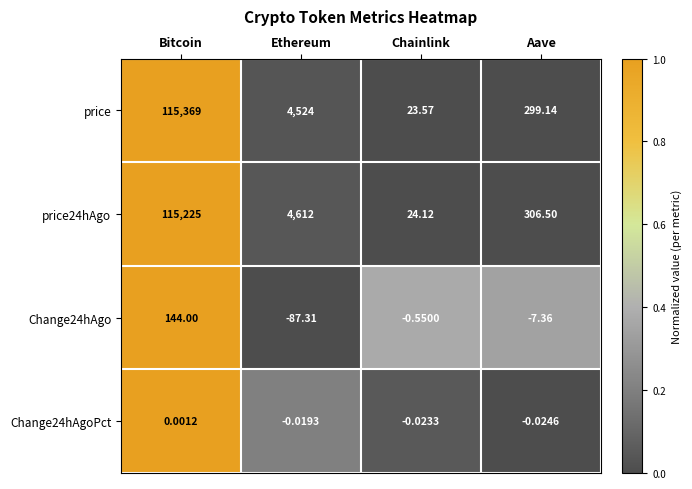

Rank the categories by price24hAgo value from highest to lowest.

Bitcoin, Ethereum, Aave, Chainlink